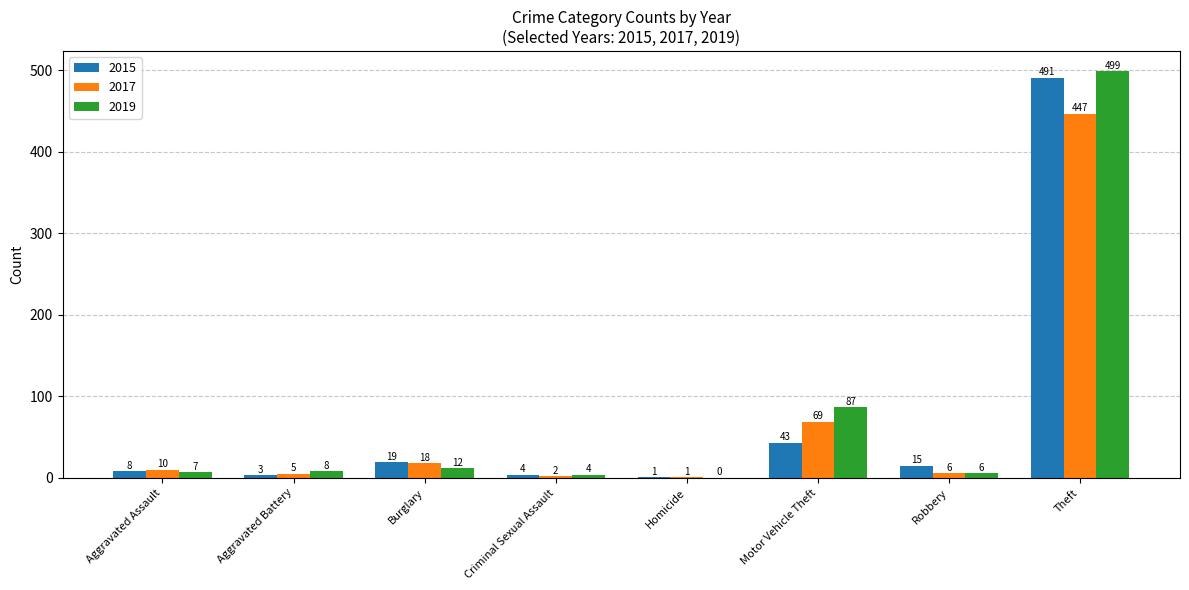

What is the maximum value shown in the chart?

499